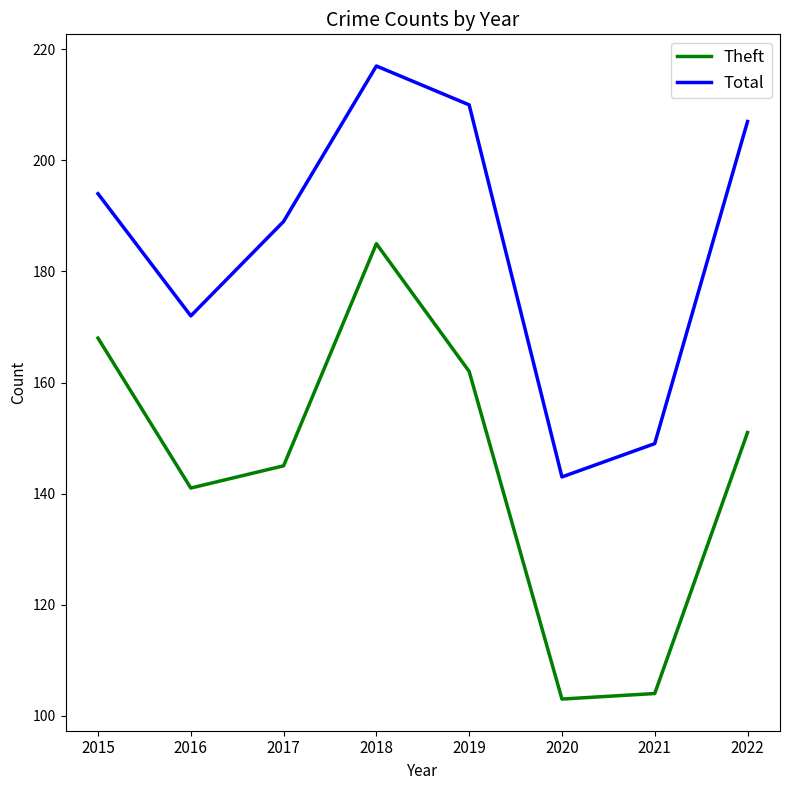

What are all the series names shown in the legend?

Theft, Total